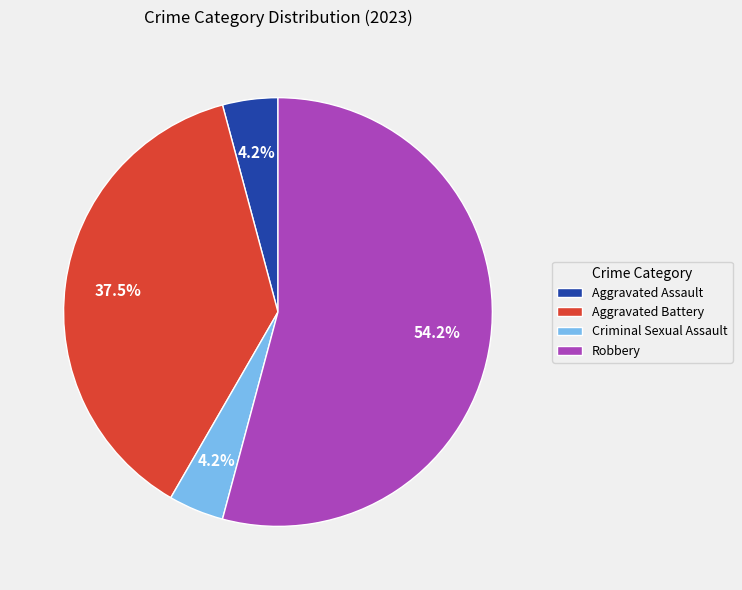

How many slices are in this pie chart?

4